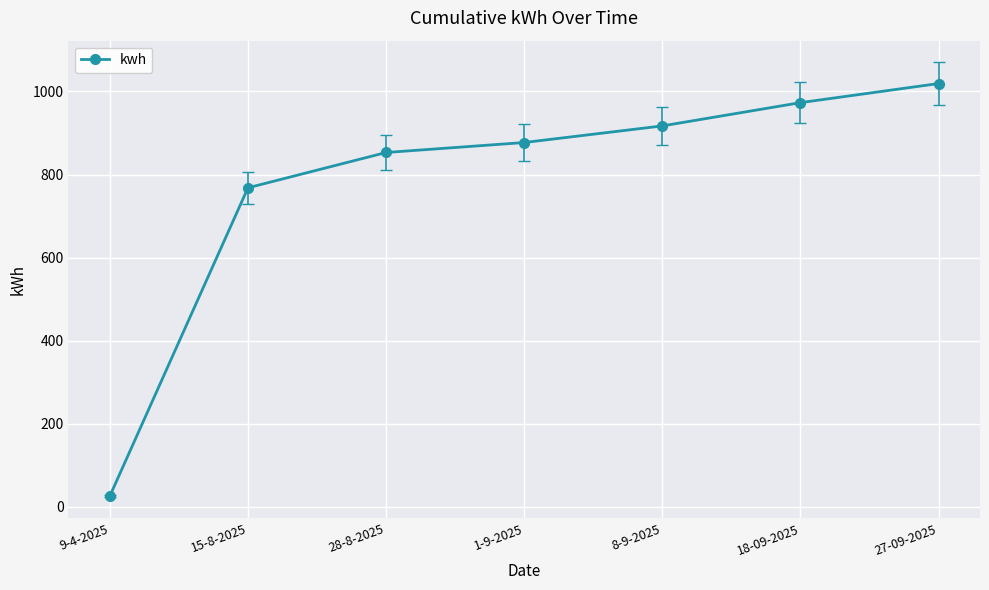

What is the average value?

776